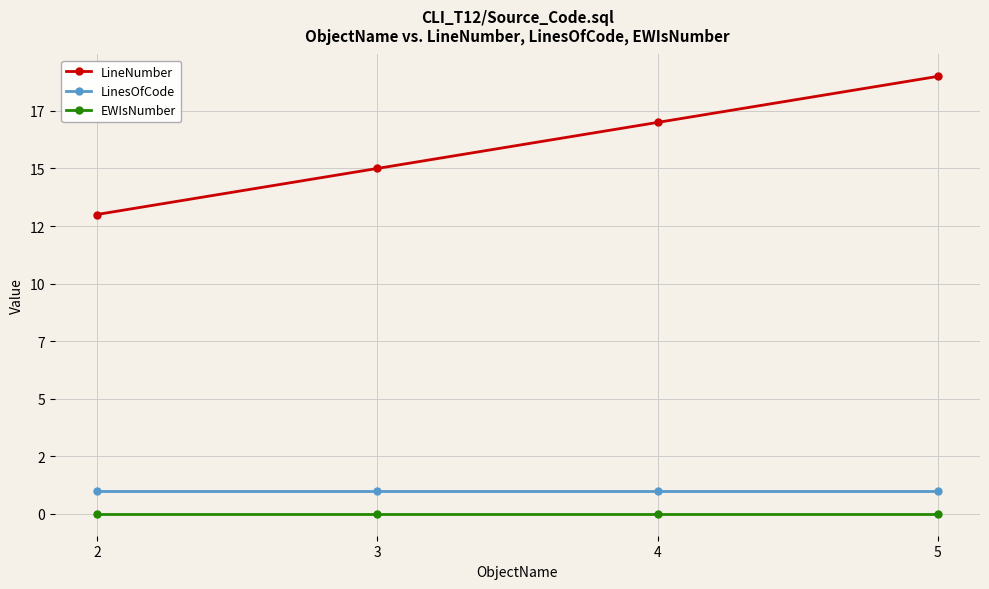

What are all the series names shown in the legend?

LineNumber, LinesOfCode, EWIsNumber